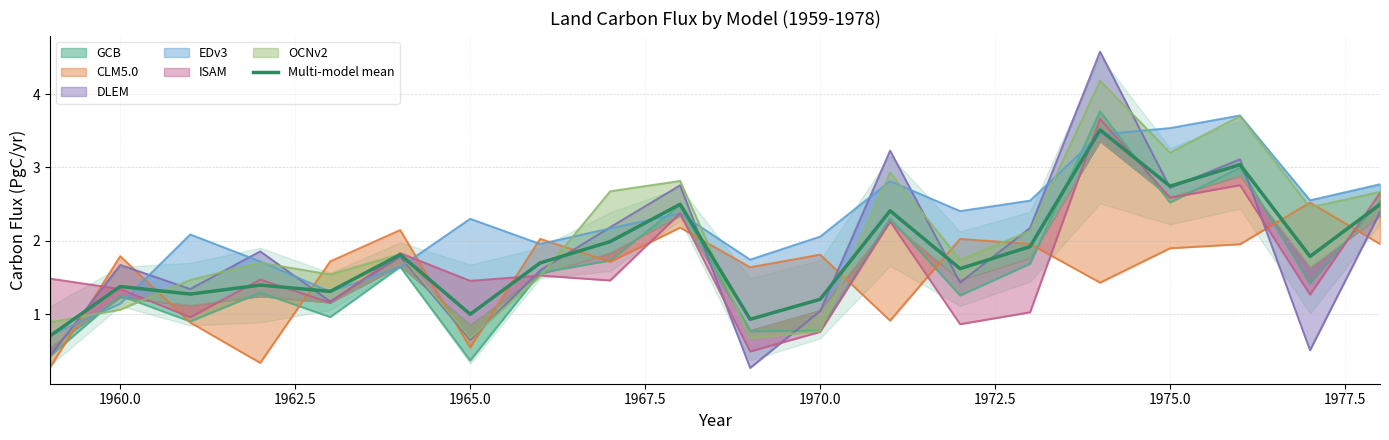

The chart shows a value of 1.4 at 1960.0. True or false?

True